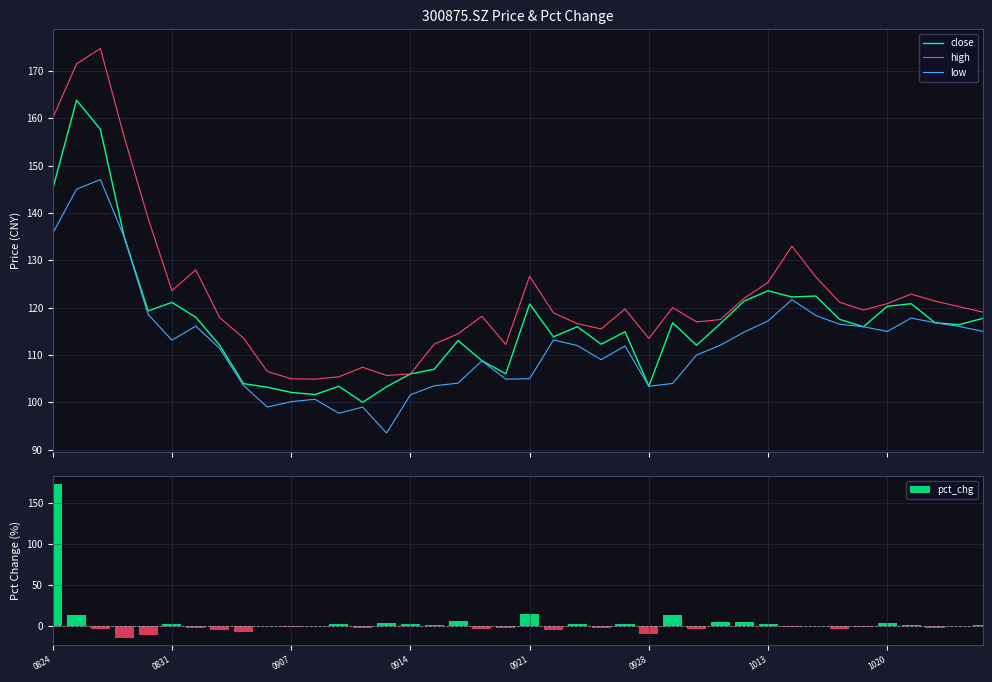

What is the lowest value of the low series?

93.5